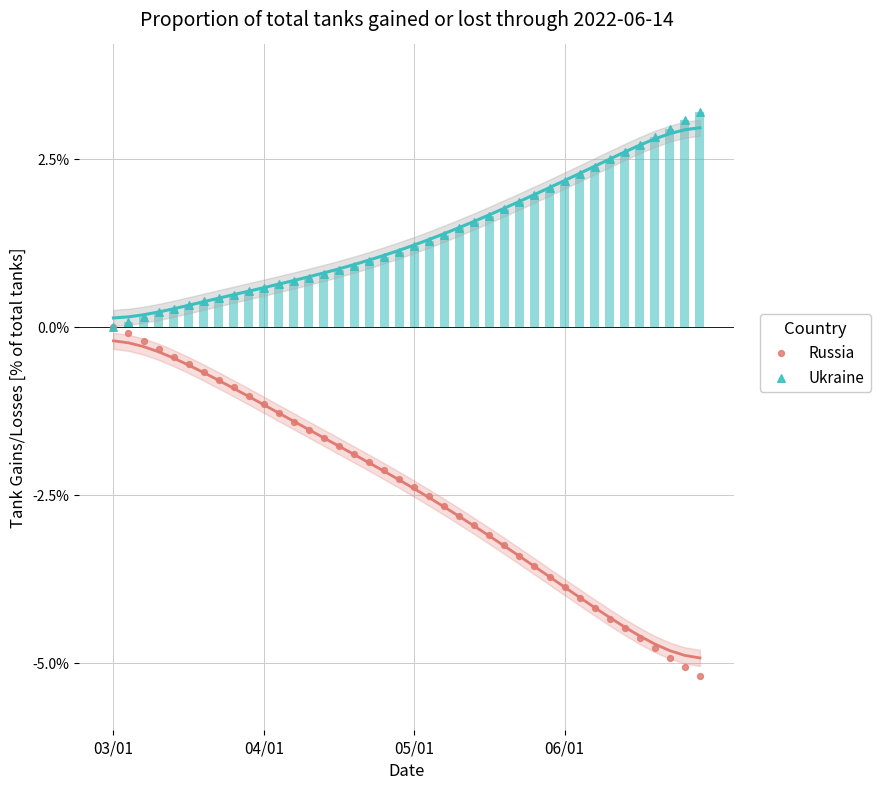

What is the total value across all series at 26?

-1.5